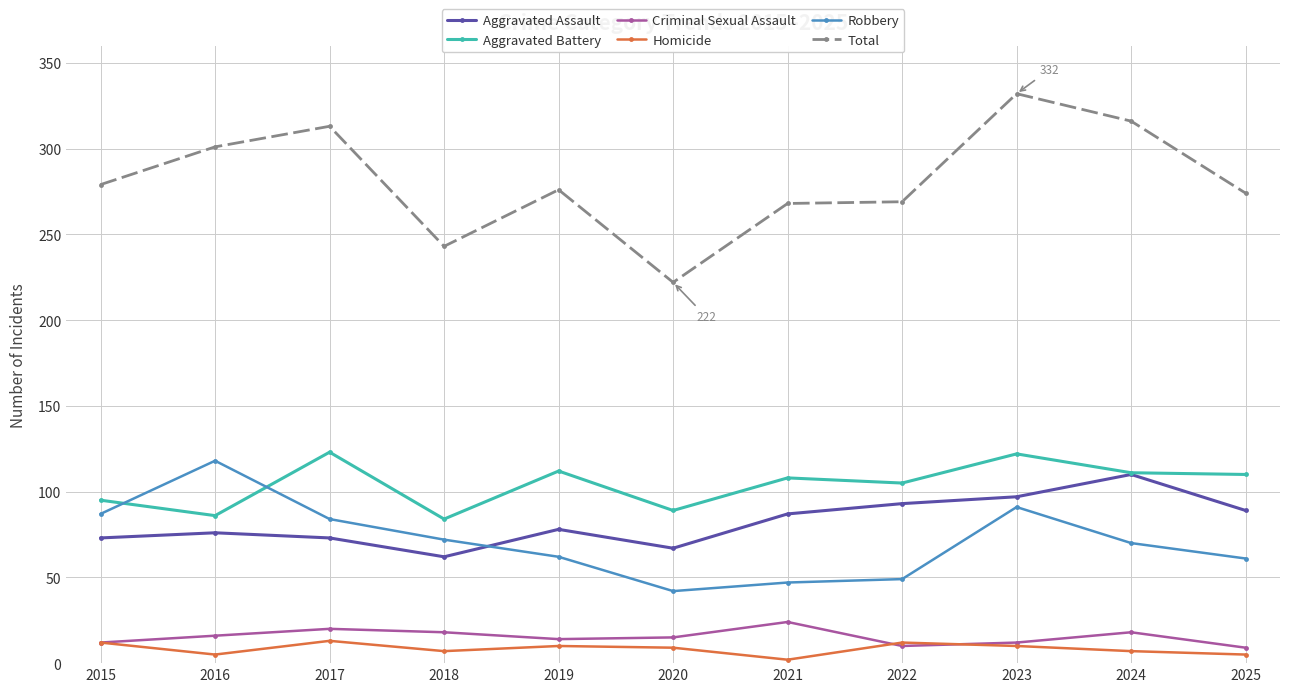

Is the value of Aggravated Assault at 2025 greater than the value of Homicide at 2019?

Yes